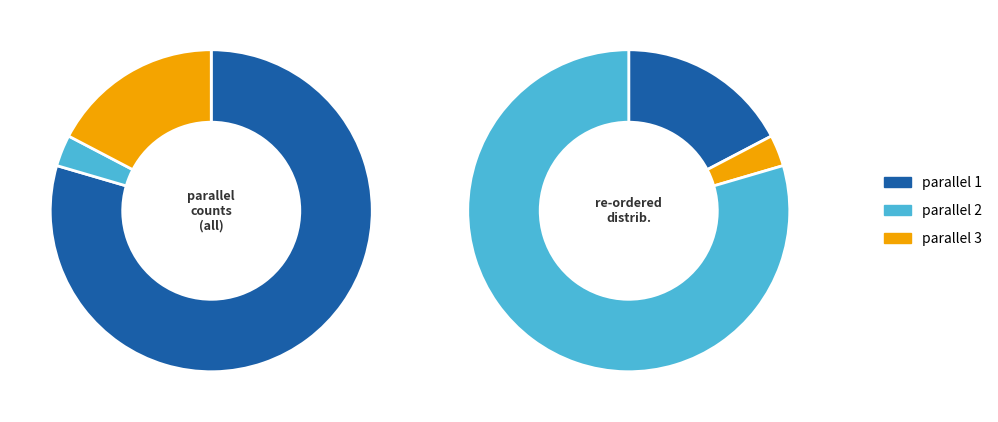

To the nearest percent, what is the combined percentage of parallel_1 and parallel_3?

97%